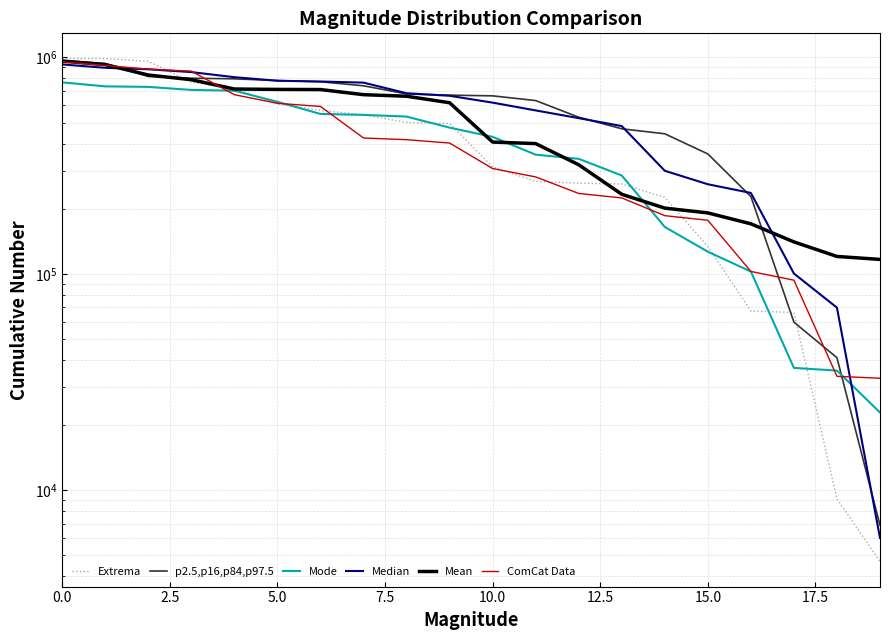

What is the label of the 2nd point from the left?

2.5